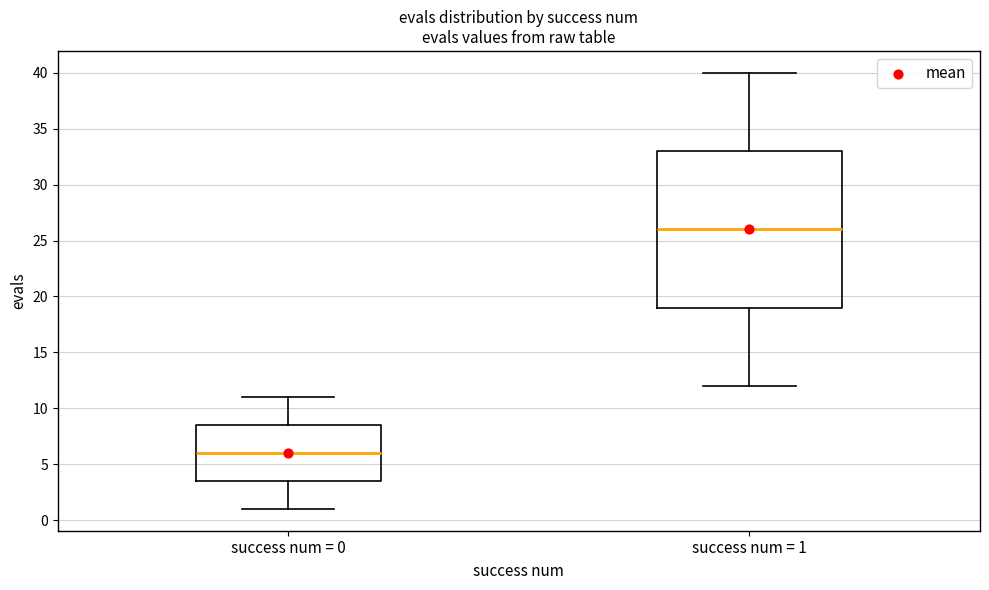

Which box has the highest median line?

success num = 1